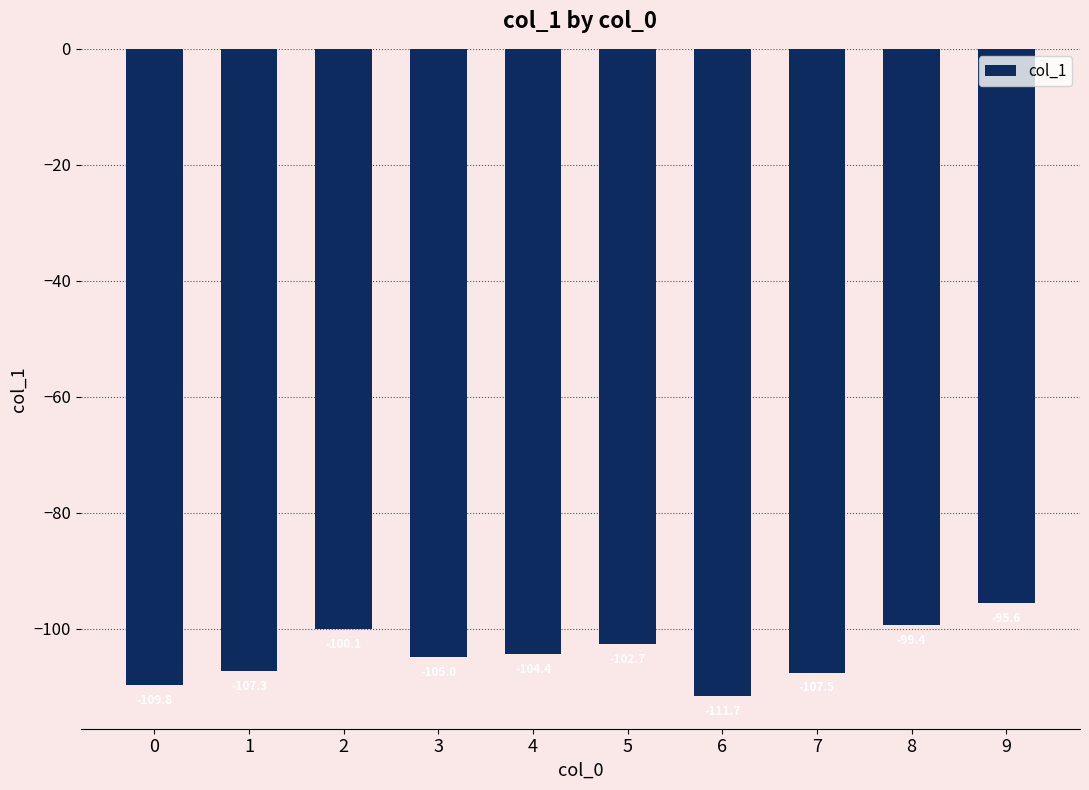

Which category has the lowest value across all series?

6